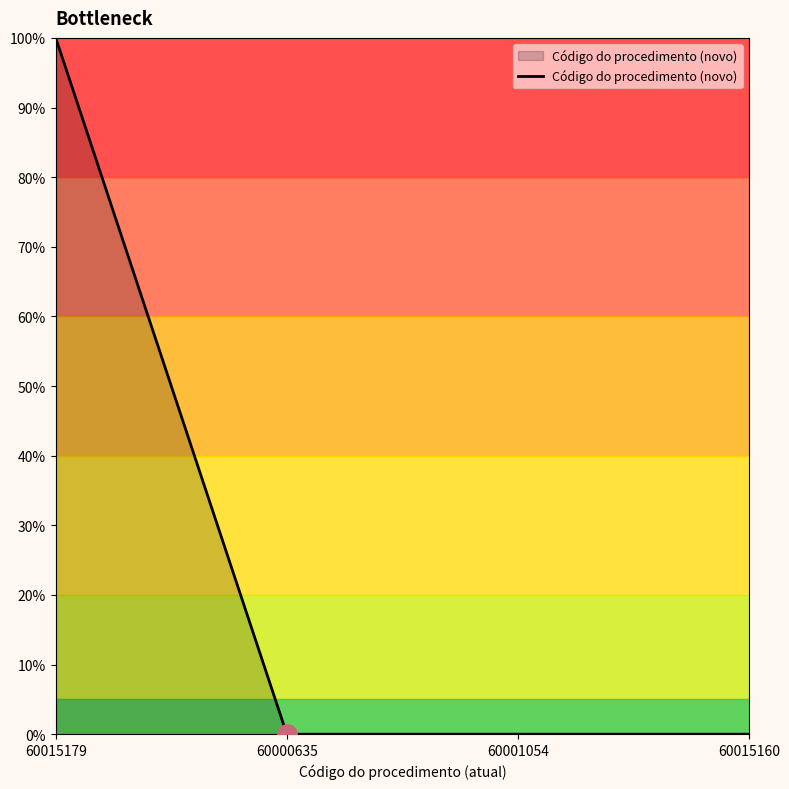

What is the maximum value shown in the chart?

100.0